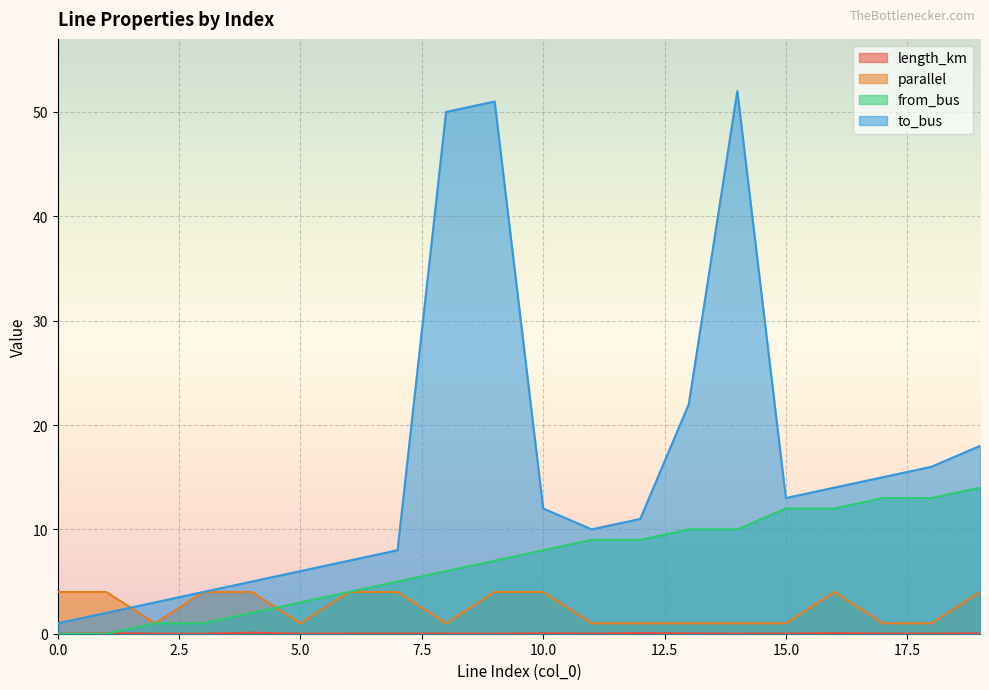

Reading left to right, extract all data points from this chart.

length_km: 0.0	0.0	0.0	0.0	0.1	0.0	0.0	0.0	0.0	0.0	0.0	0.0	0.1	0.0	0.0	0.0	0.1	0.0	0.0	0.0
parallel: 4.0	4.0	1.0	4.0	4.0	1.0	4.0	4.0	1.0	4.0	4.0	1.0	1.0	1.0	1.0	1.0	4.0	1.0	1.0	4.0
from_bus: 0.0	0.0	1.0	1.0	2.0	3.0	4.0	5.0	6.0	7.0	8.0	9.0	9.0	10.0	10.0	12.0	12.0	13.0	13.0	14.0
to_bus: 1.0	2.0	3.0	4.0	5.0	6.0	7.0	8.0	50.0	51.0	12.0	10.0	11.0	22.0	52.0	13.0	14.0	15.0	16.0	18.0